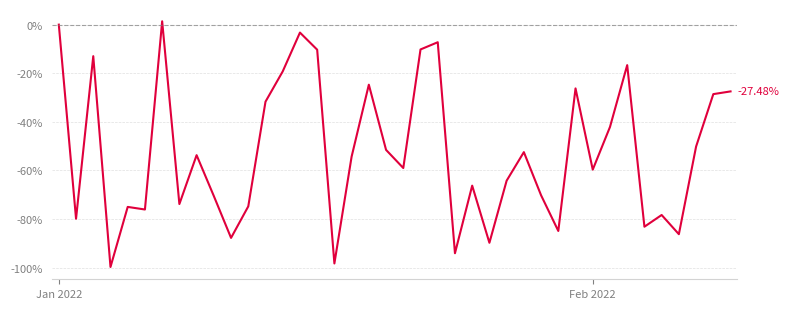

How many lines are shown in the chart?

1